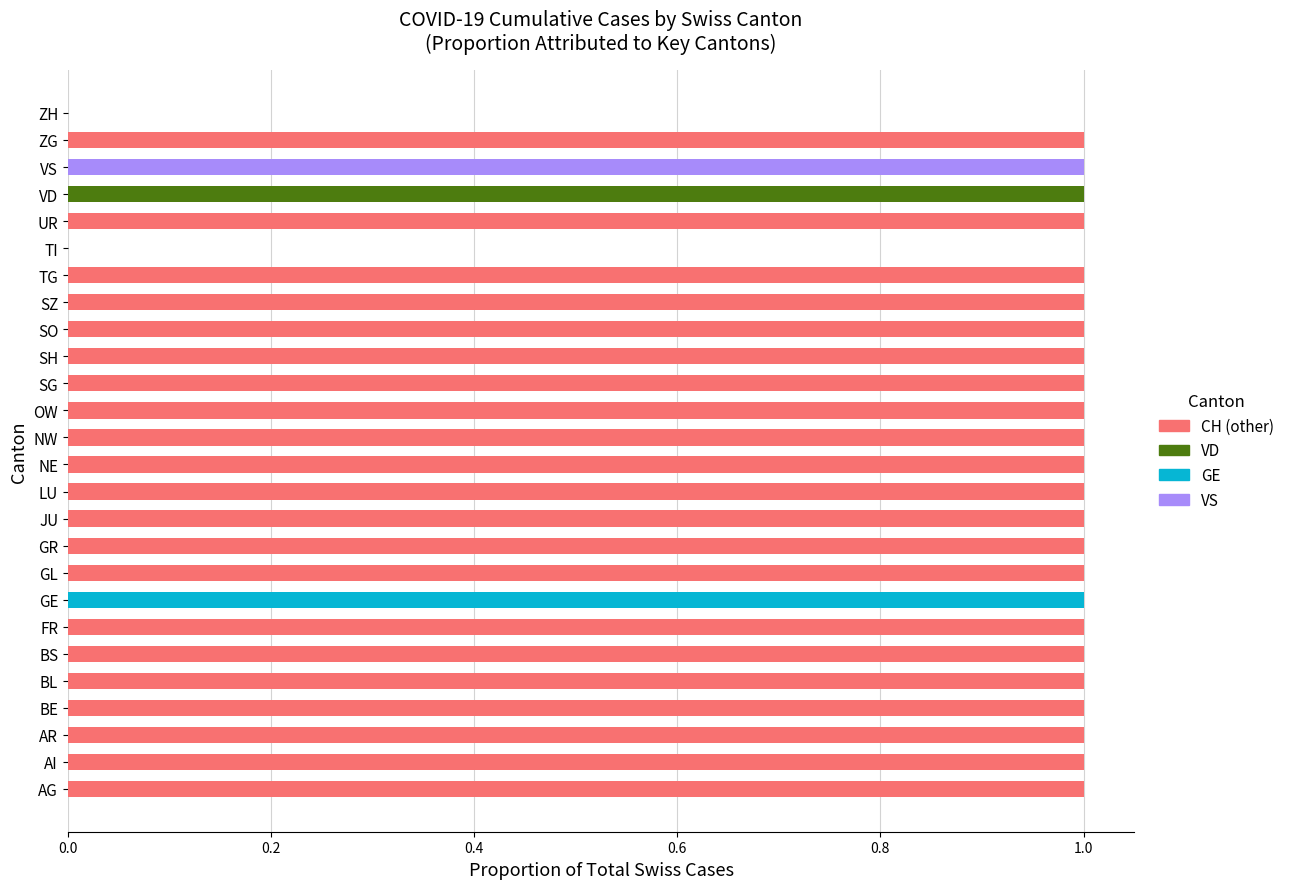

Is it true that CH (other) equals 1 at AI?

True